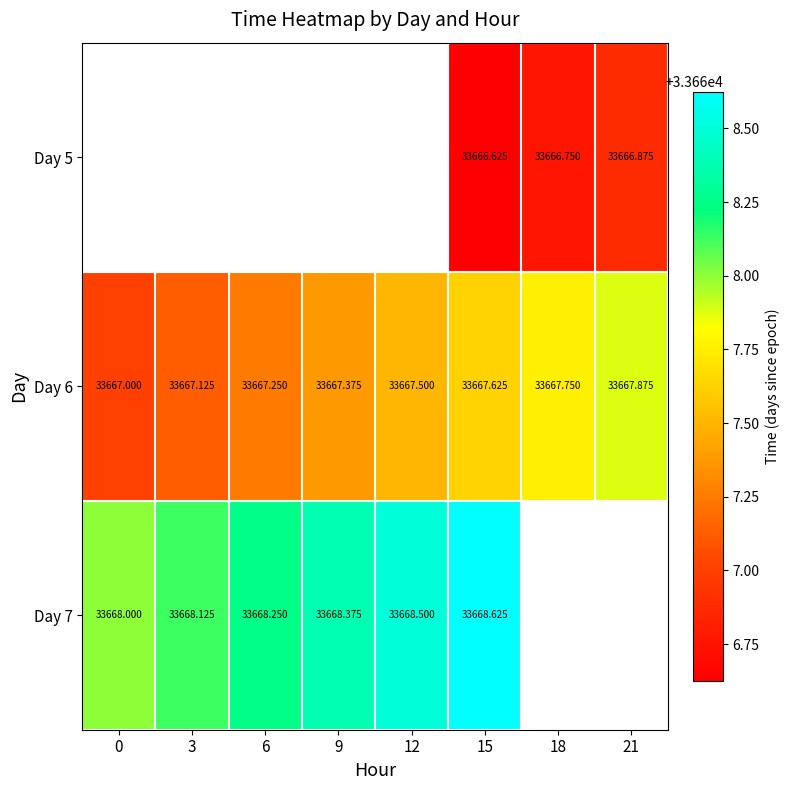

Count the number of categories in the chart.

8